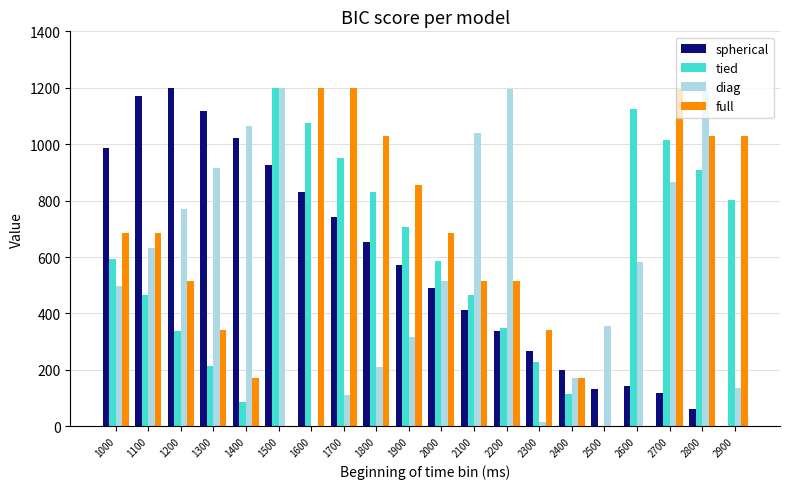

What is the difference between the diag values at 1500 and 2700?

335.5